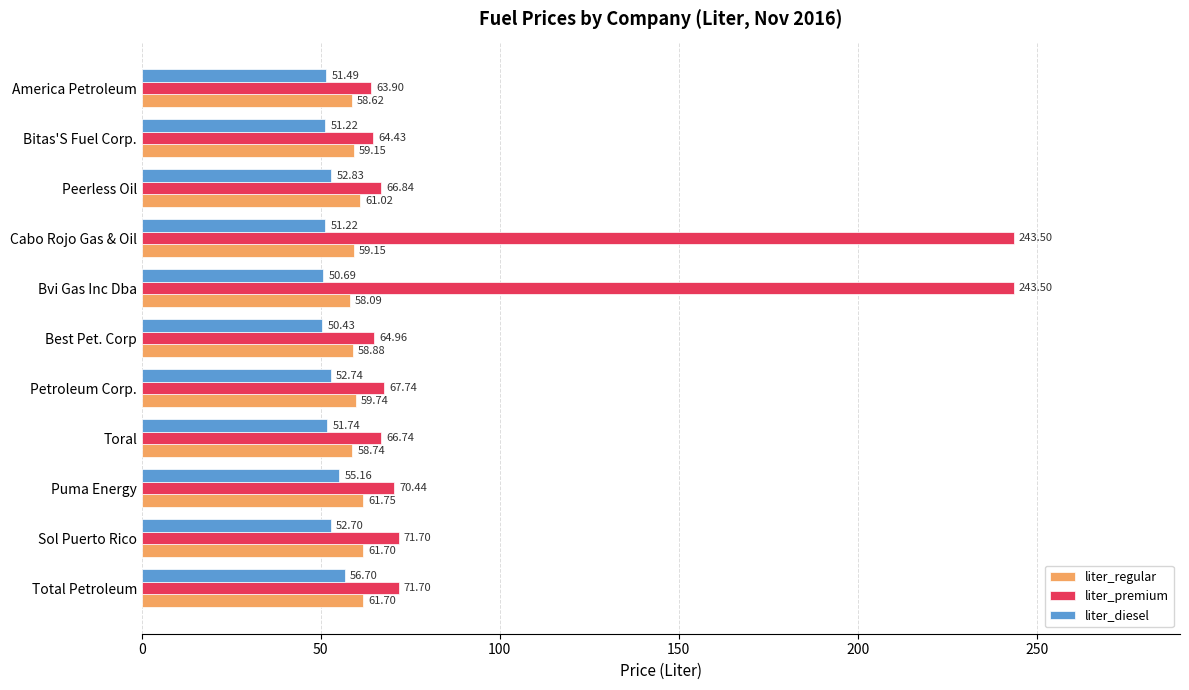

Is the value of liter_diesel at Toral greater than the value of liter_premium at Toral?

No